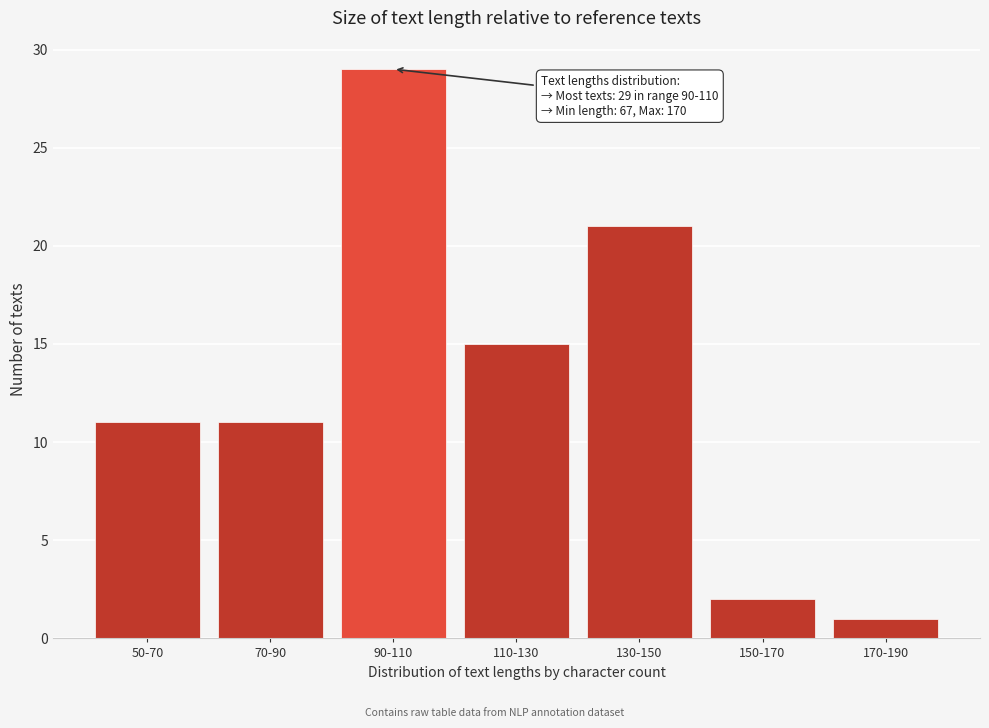

Reading left to right, transcribe all the data shown in this chart.

11	11	29	15	21	2	1